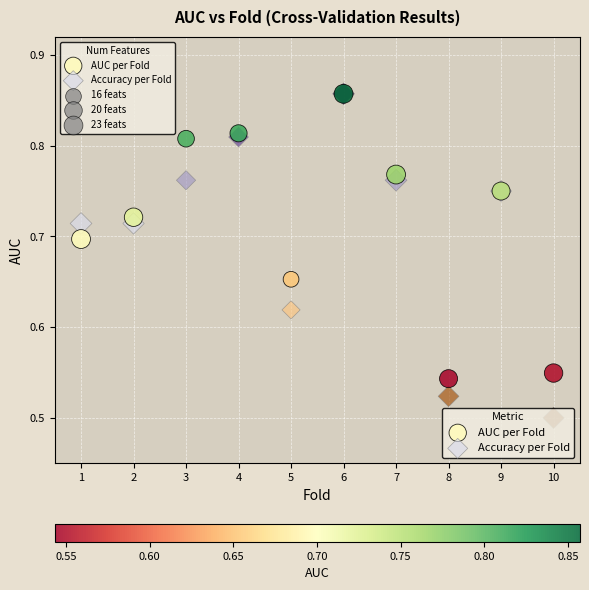

Which series has the widest spread of Y values?

Accuracy per Fold